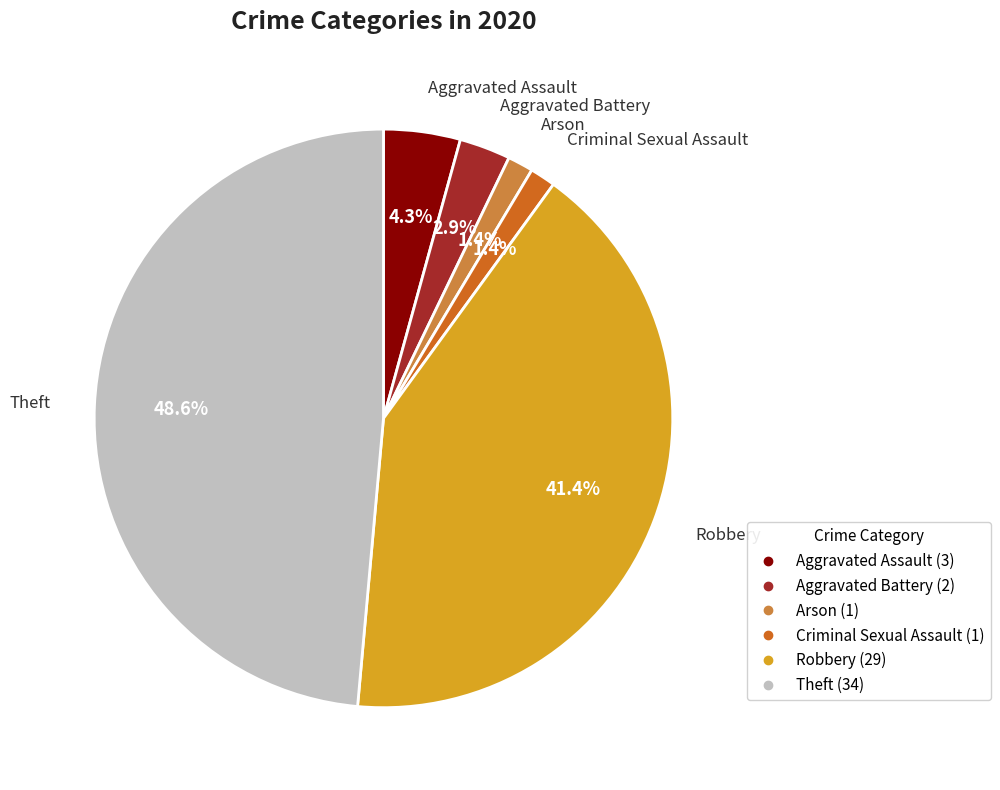

Does any single category account for the majority?

No